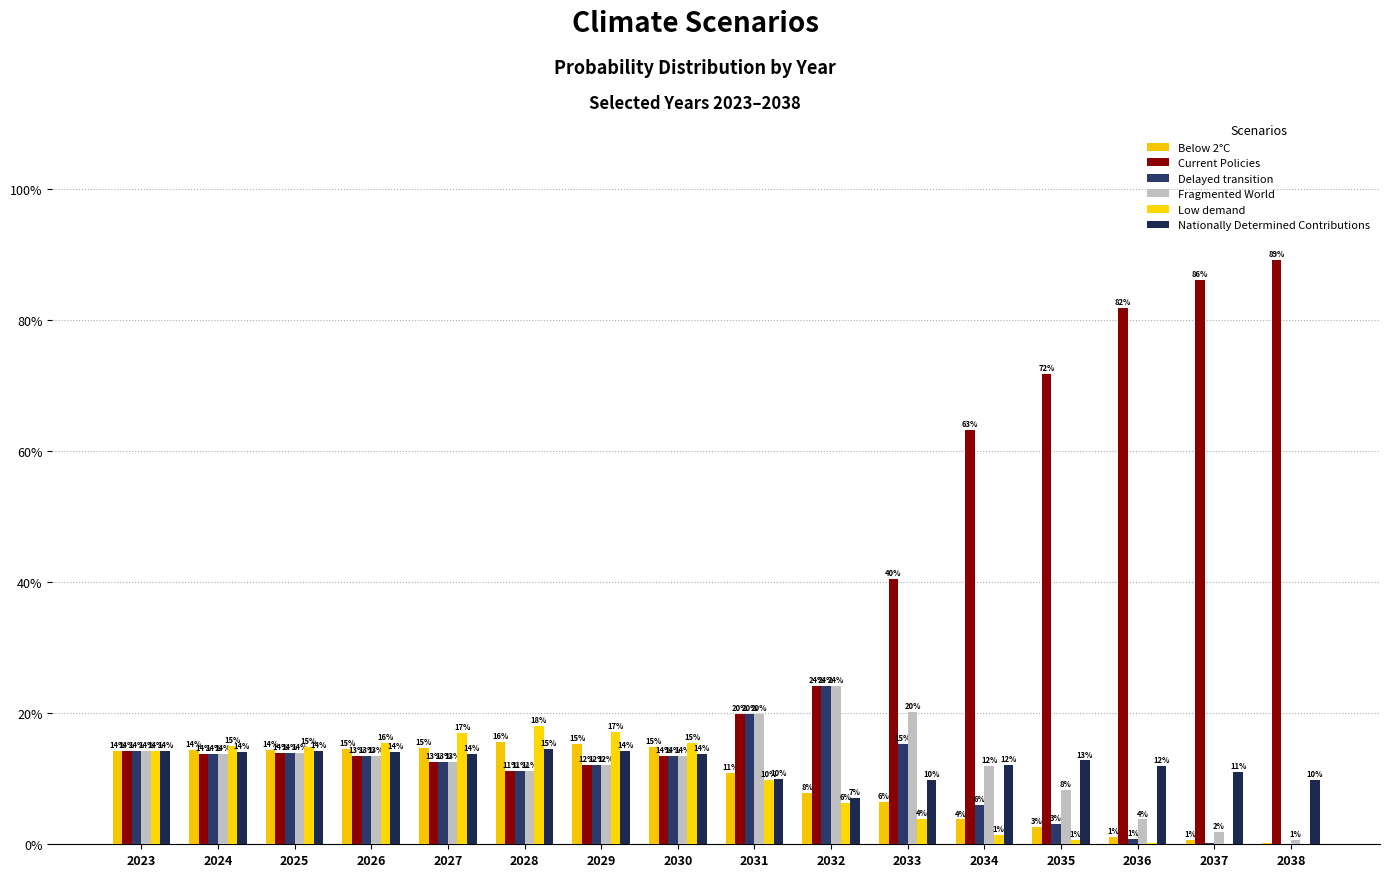

Does the chart contain stacked bars?

No